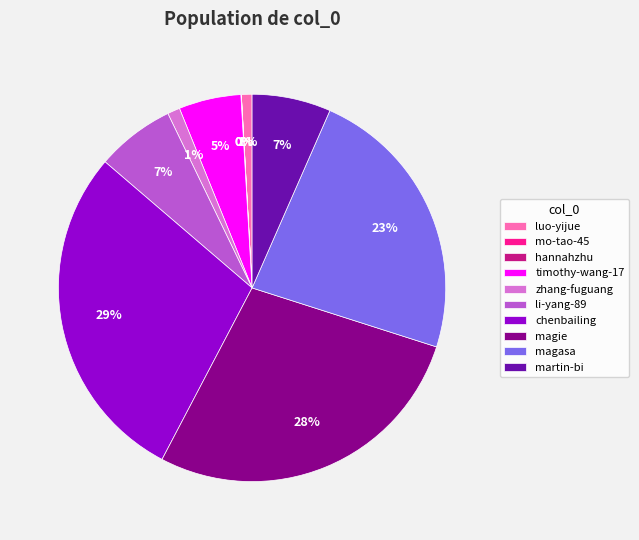

Which category has the biggest portion of the pie?

chenbailing